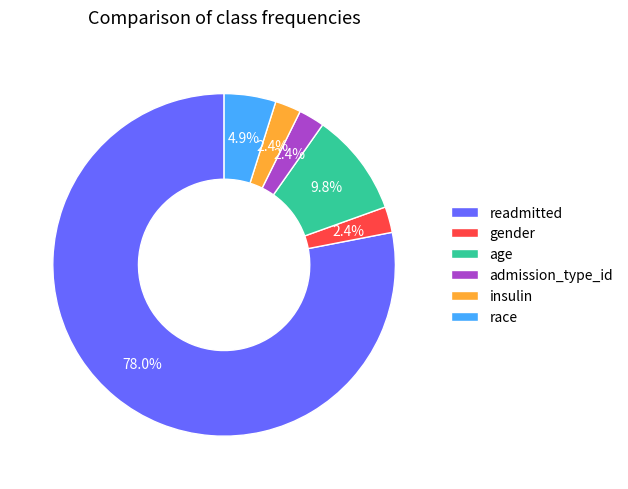

How many segments does this pie chart have?

6